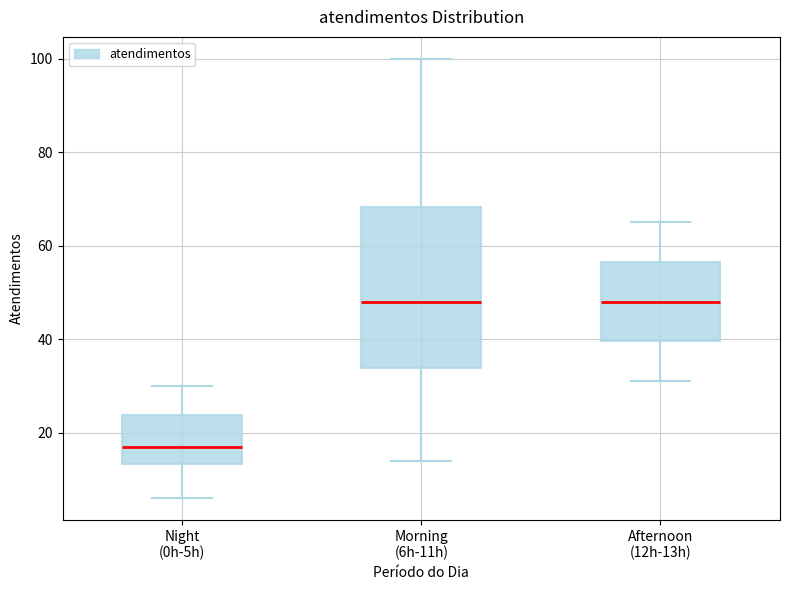

Reading left to right, read every box against the y-axis: the position of its median line, the range the box covers, and the ends of its whiskers. The values are not printed on the chart, so give them approximately, as read against the axis.

Night (0h-5h): median 18, box 14 to 24, whiskers 6 to 30
Morning (6h-11h): median 48, box 34 to 68, whiskers 14 to 100
Afternoon (12h-13h): median 48, box 40 to 56, whiskers 32 to 66